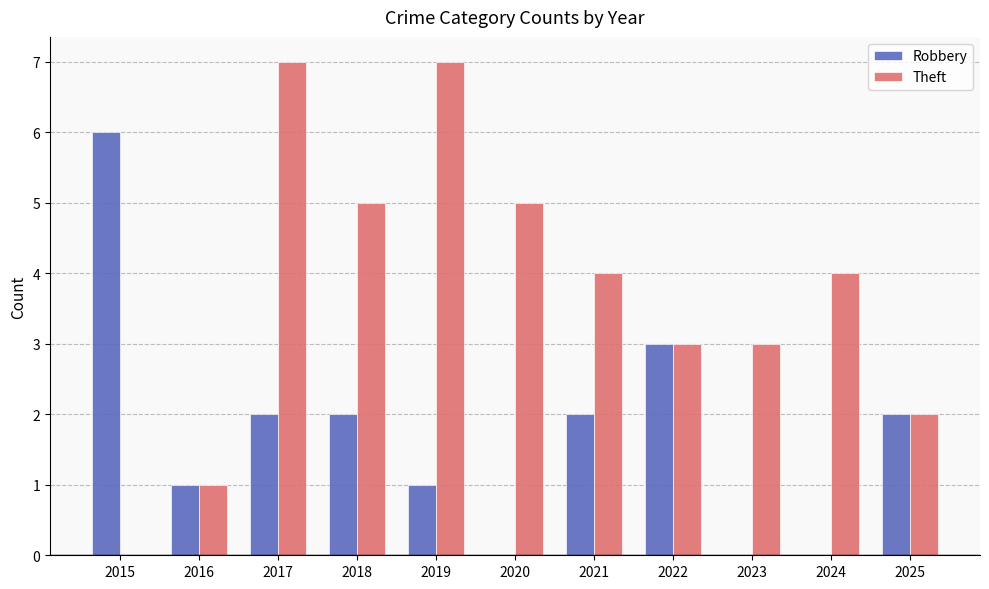

What is the sum of all Theft values?

41